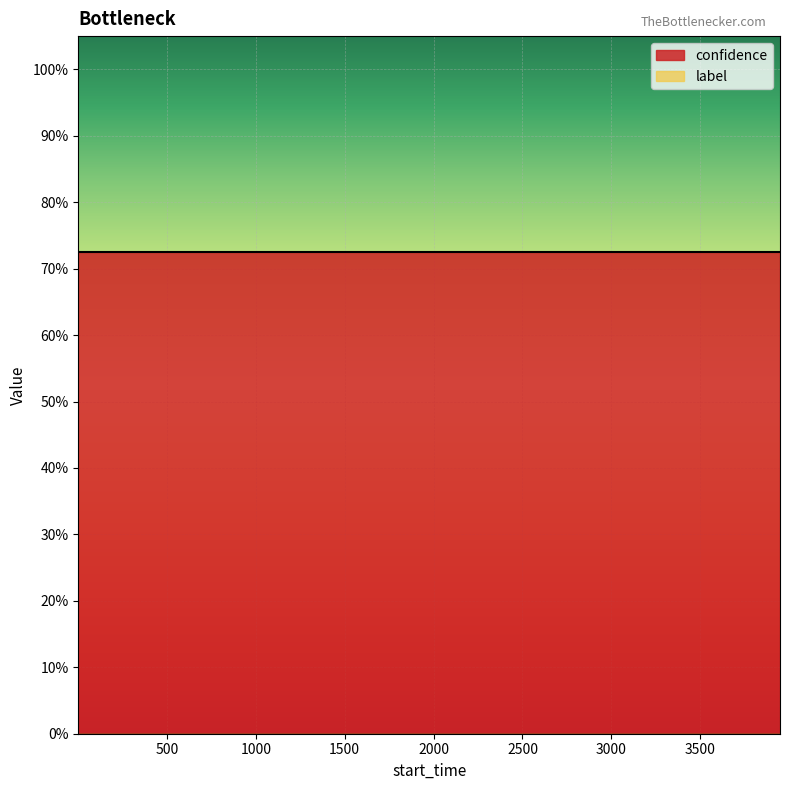

True or false: confidence has a value of 0.7 at 0.

True